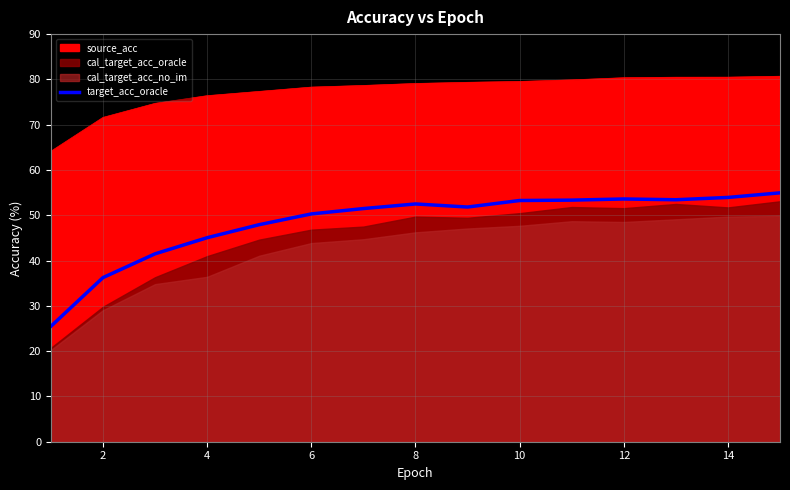

What is the approximate value of source_acc at 2?

71.6